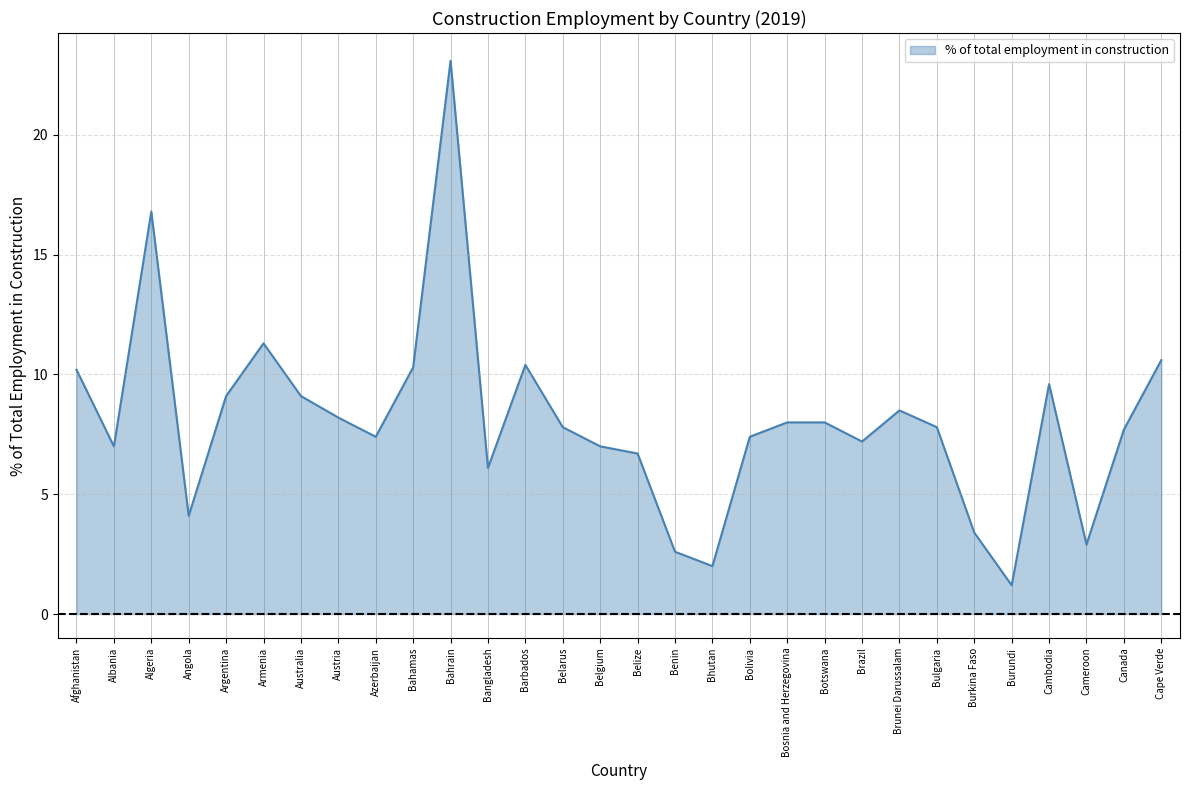

How many interior local valleys (lower than both neighbors) does the data have?

8